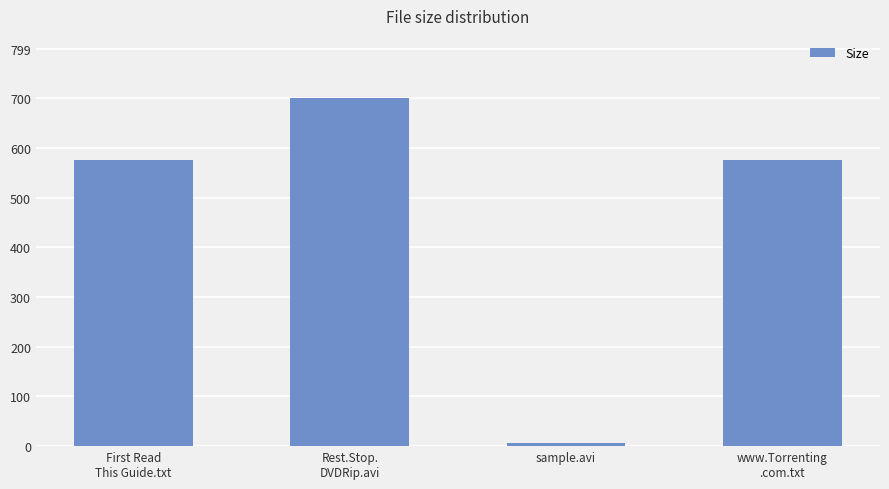

Is it true that the value at www.Torrenting
.com.txt is 226.8?

False